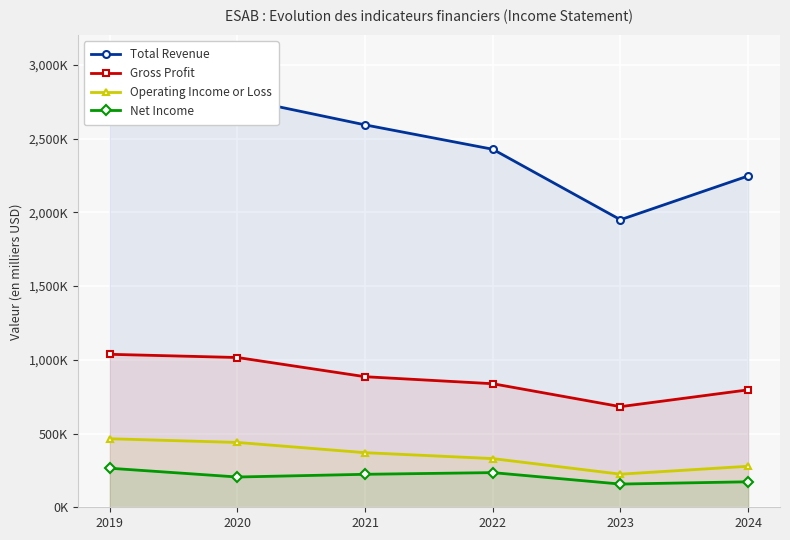

At how many categories does at least one series exceed 293946?

6